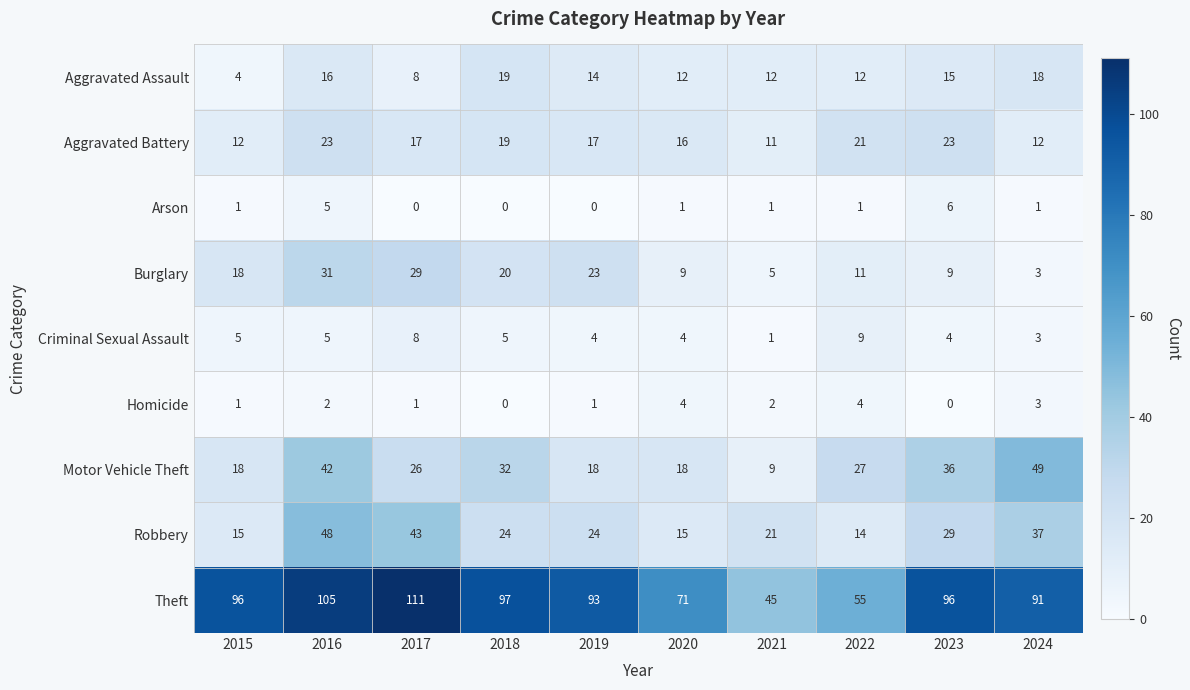

Count the number of data series in this chart.

9